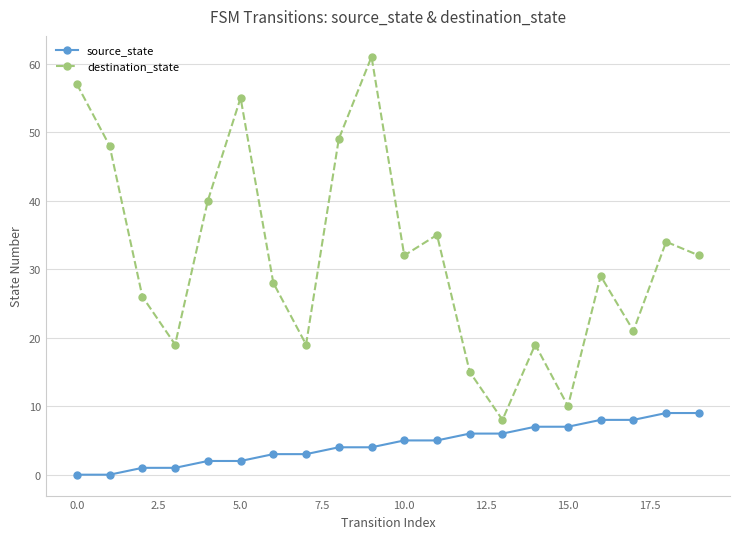

At how many categories does at least one series exceed 6?

20